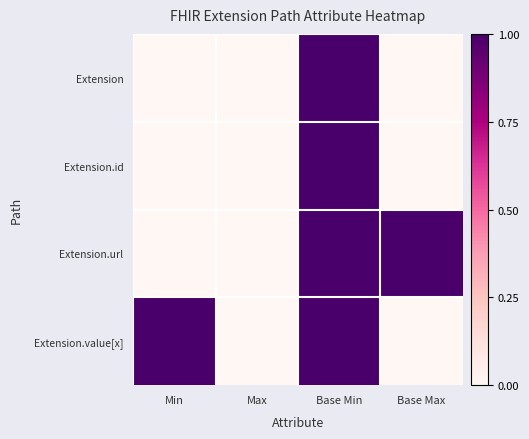

What is the spread (max minus min) of values at Base Max?

1